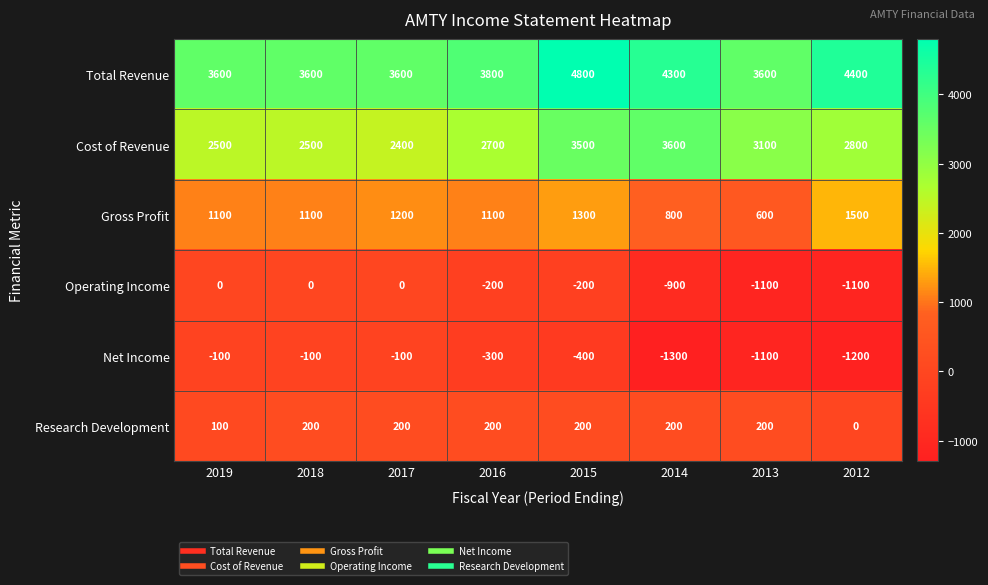

Rank the series at 2018 from highest to lowest value.

Total Revenue, Cost of Revenue, Gross Profit, Research Development, Operating Income, Net Income